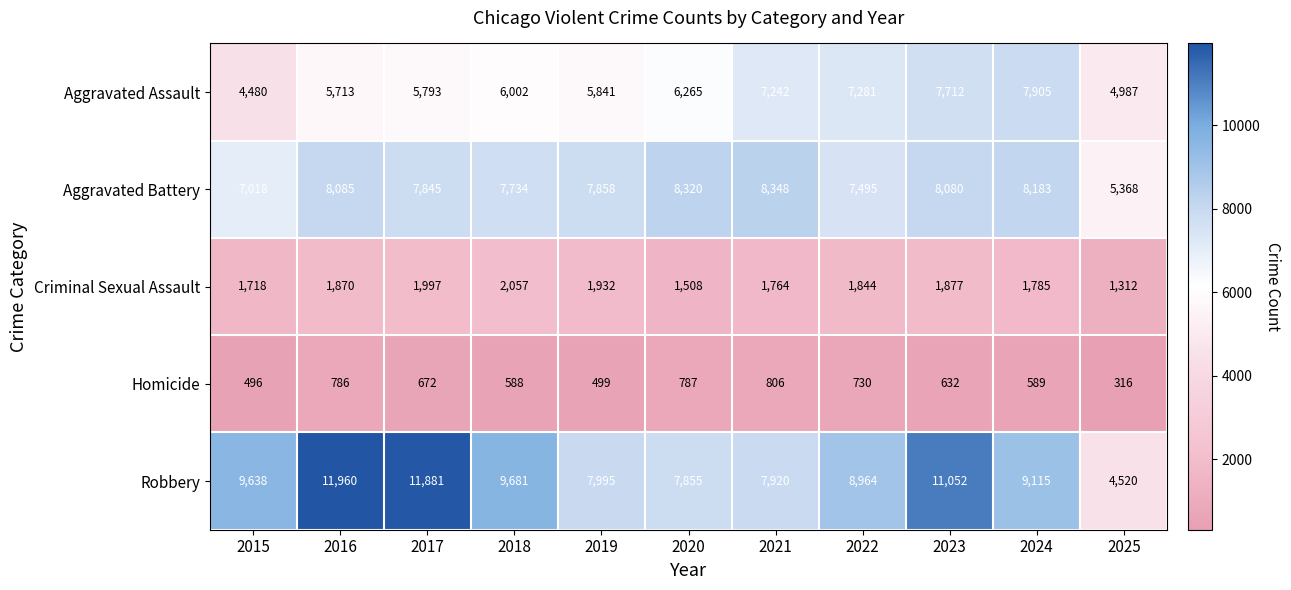

Which series has the largest range (max minus min)?

Robbery